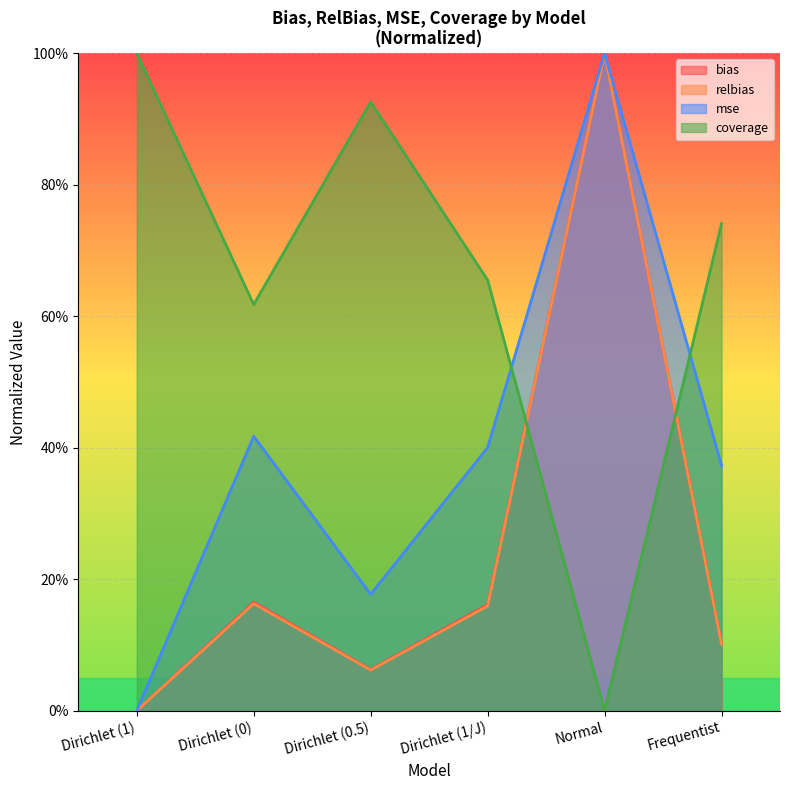

Reading right to left, extract all data points from this chart.

bias: 0.1	1.0	0.2	0.1	0.2	0.0
relbias: 0.1	1.0	0.2	0.1	0.2	0.0
coverage: 0.7	0.0	0.7	0.9	0.6	1.0
mse: 0.4	1.0	0.4	0.2	0.4	0.0